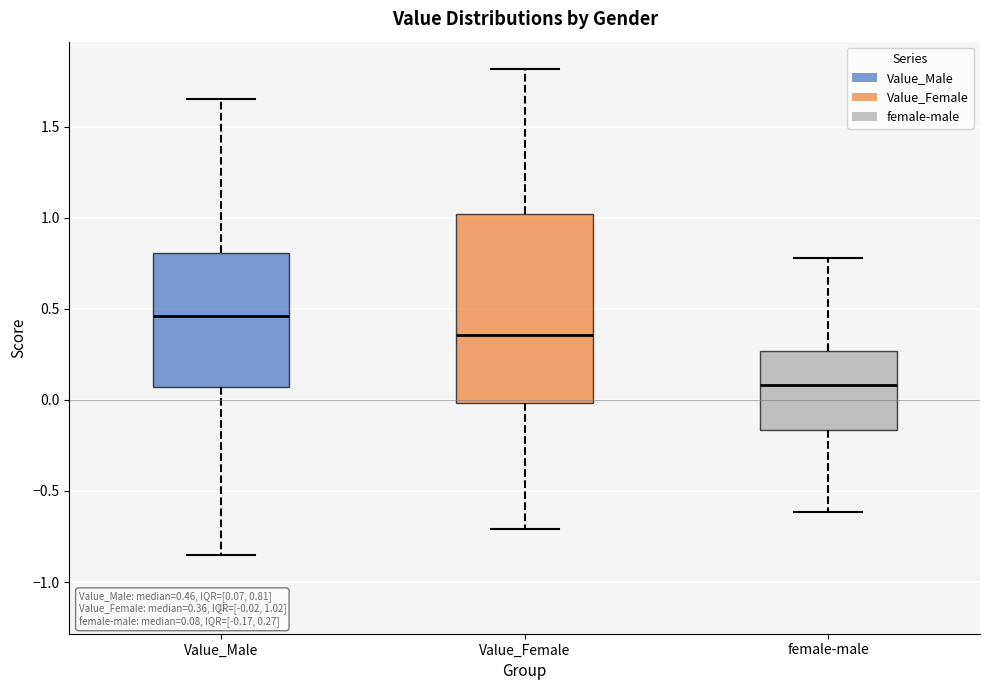

Which box's median line is the highest?

Value_Male